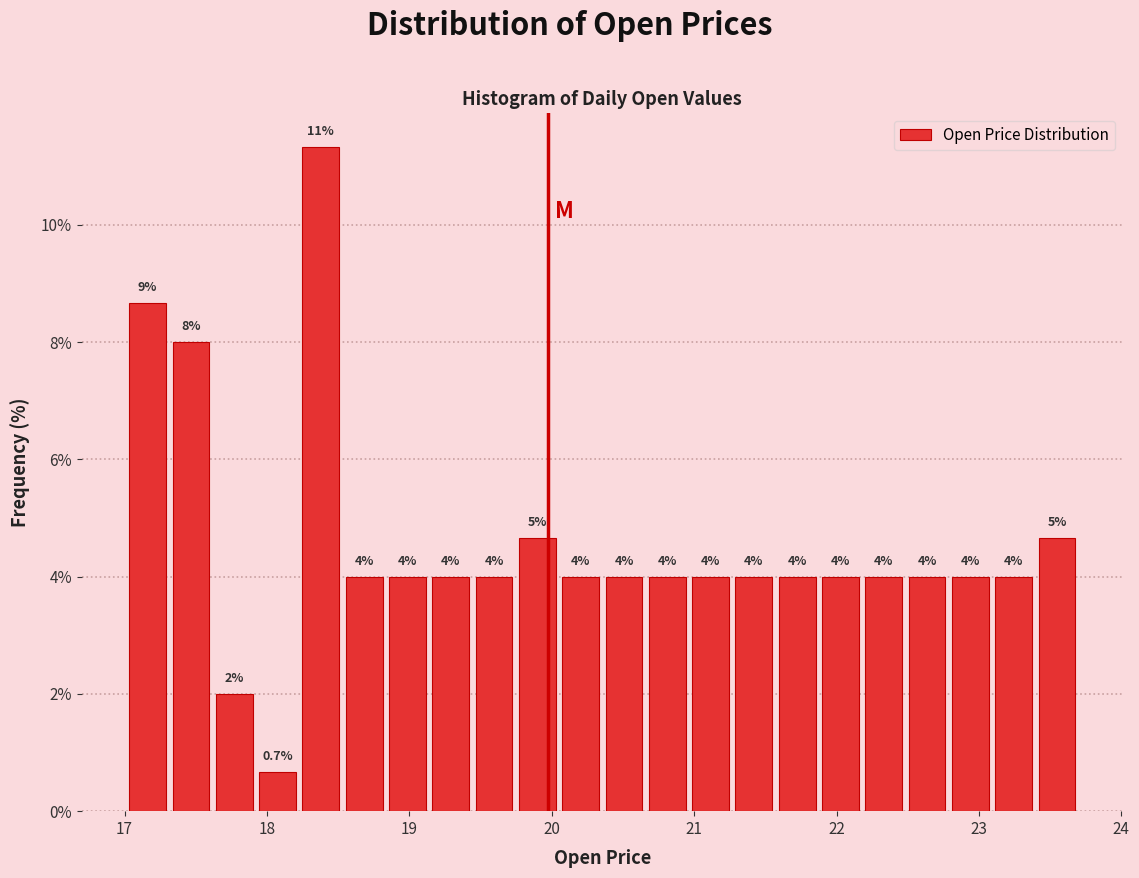

Read against the x-axis, roughly where is the centre of the tallest bar?

18.4